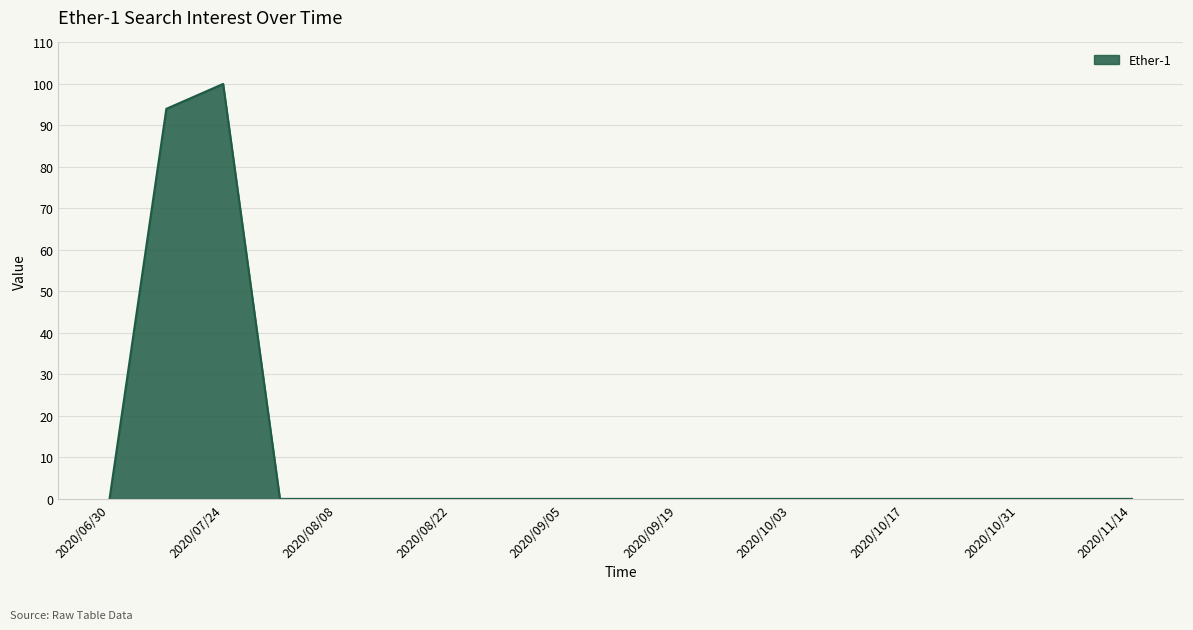

What is the maximum value shown in the chart?

100